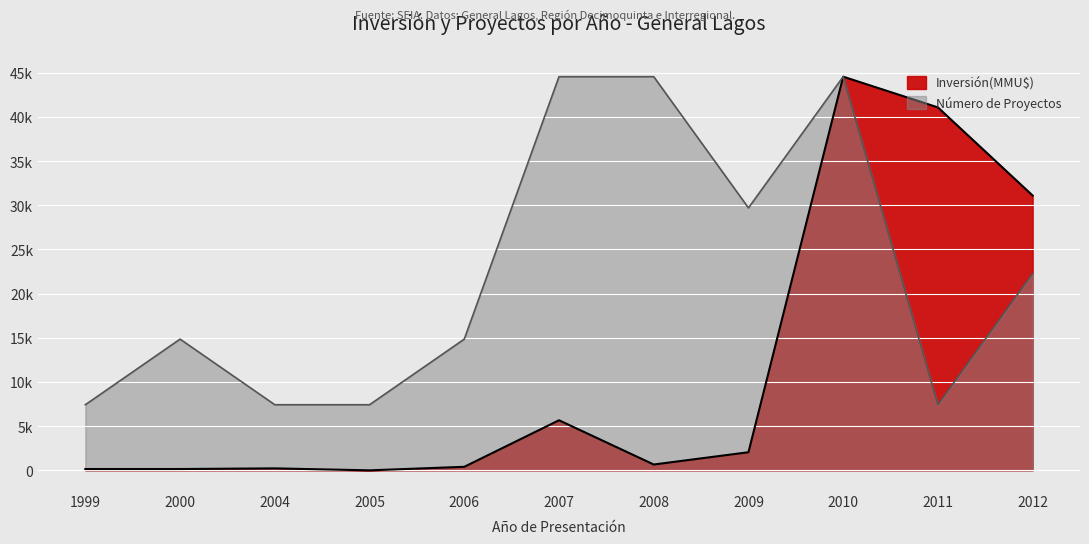

True or false: Inversión(MMU$) has a value of 223.0 at 2004.

True